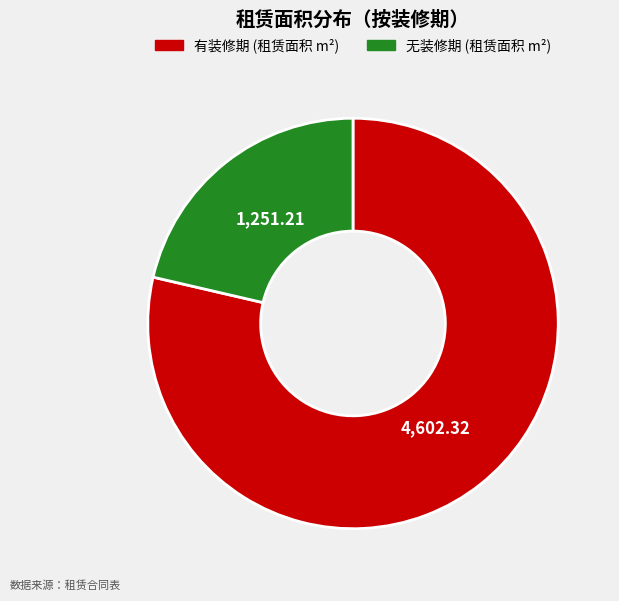

Is there any slice that represents more than half of the pie?

Yes